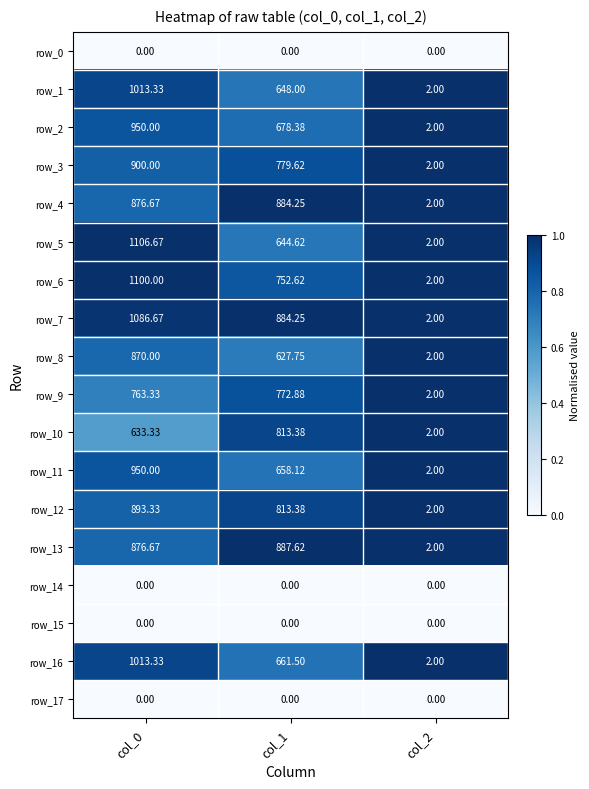

What is the sum of all row_4 values?

1762.9